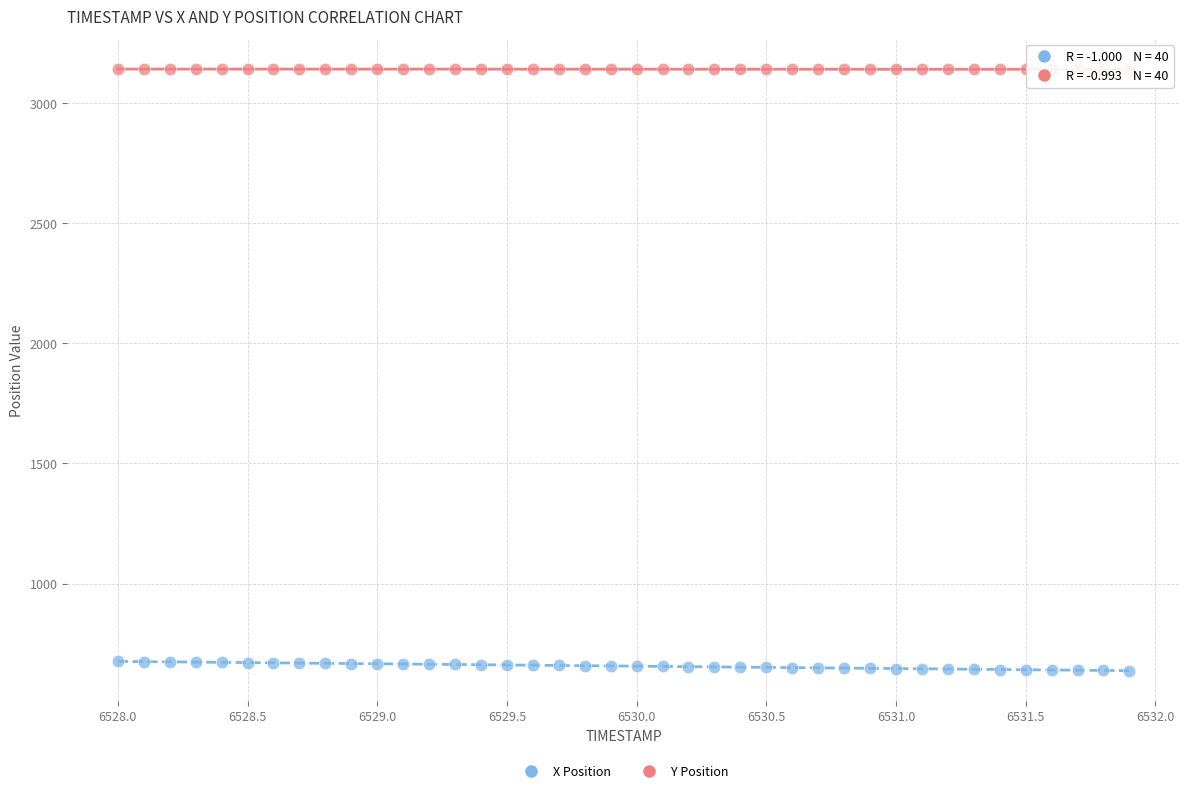

Across all data points, what is the range of X values (max minus min)?

3.9